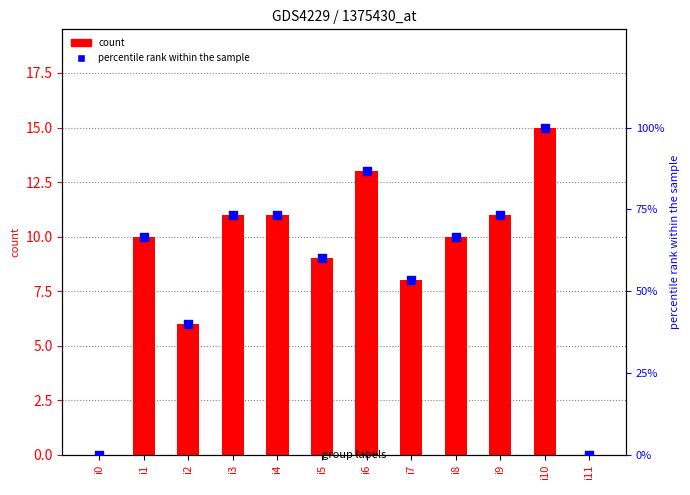

Which series has the widest spread of Y values?

percentile rank within the sample